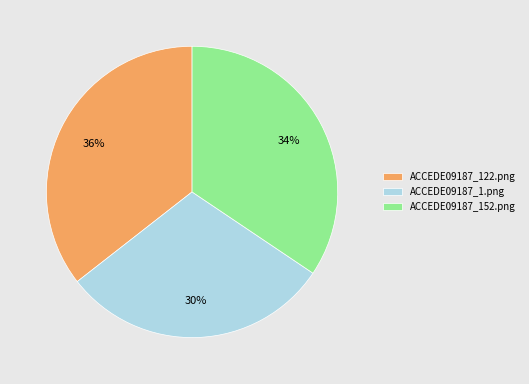

Which has a higher value, ACCEDE09187_152.png or ACCEDE09187_122.png?

ACCEDE09187_122.png